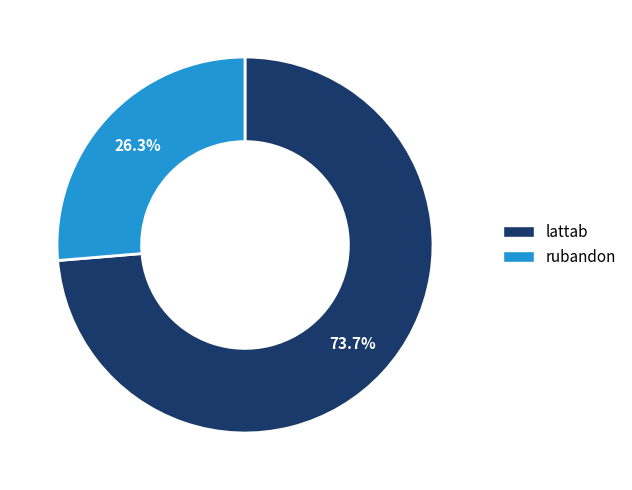

How many slices are in this pie chart?

2